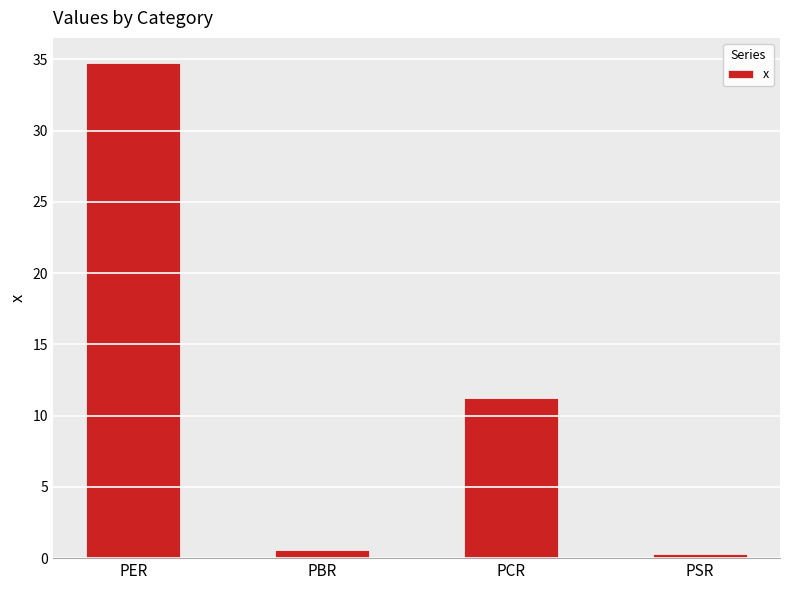

What is the change in value from PER to PCR?

-23.6